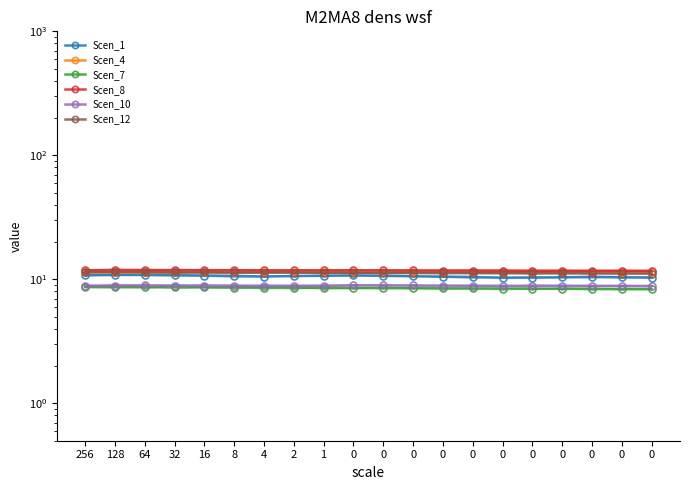

What is the sum of all Scen_4 values?

228.4